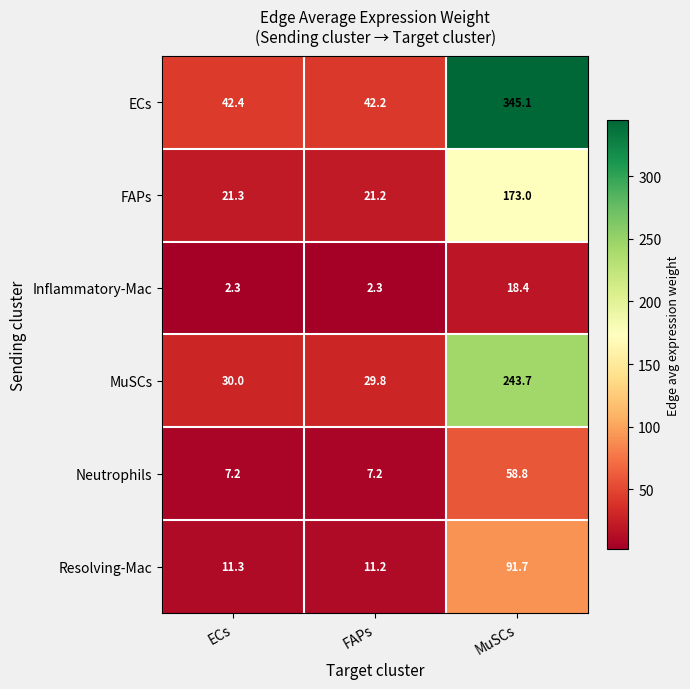

What is the smallest value displayed?

2.3